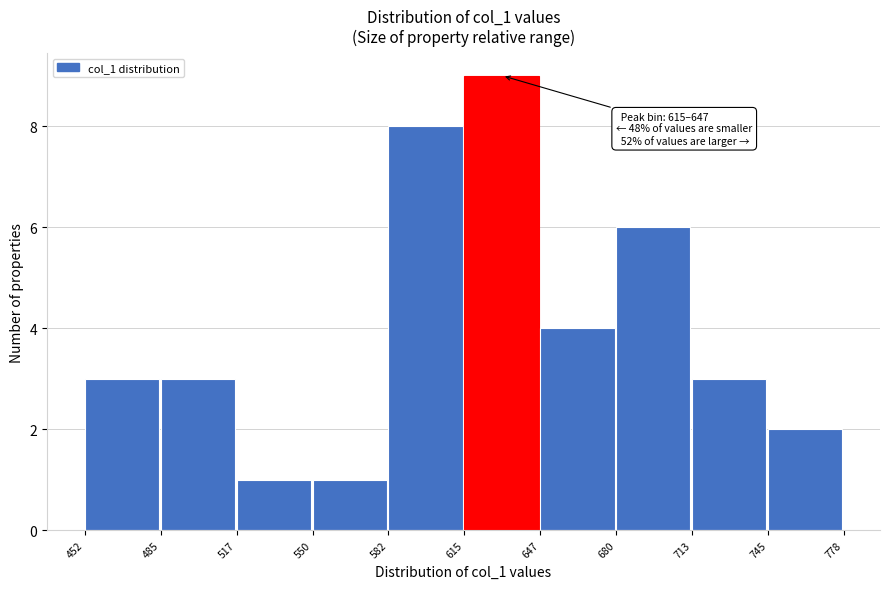

Which range on the x-axis has the tallest bar?

615 to 647